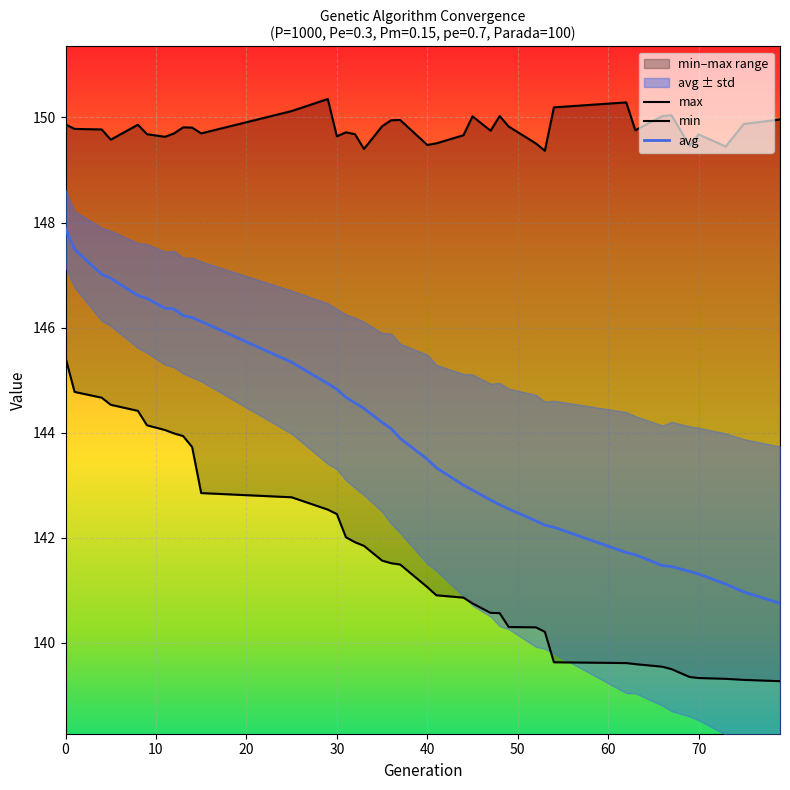

What is the highest value of the avg series?

147.9